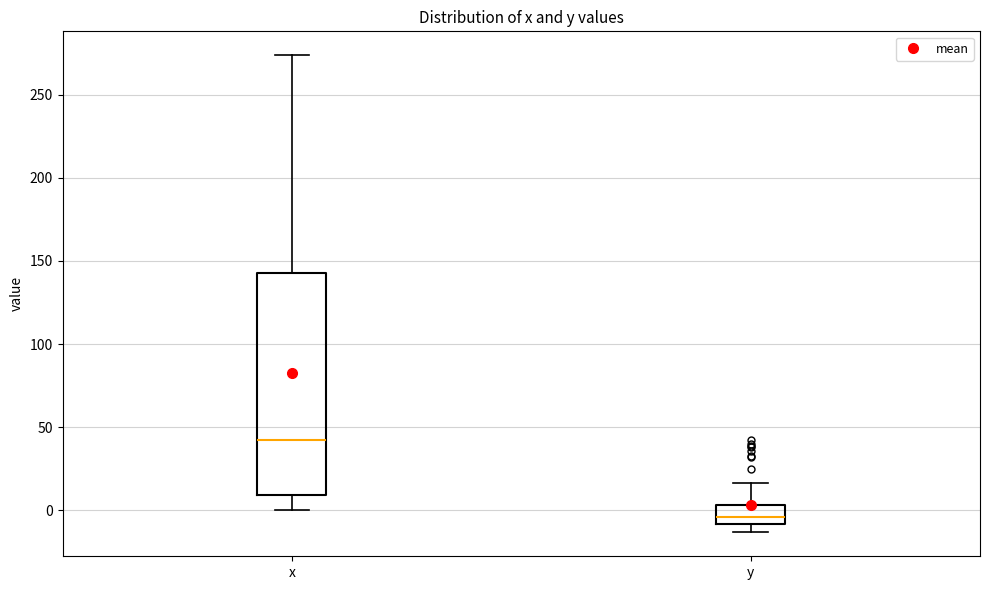

Reading left to right, transcribe this box plot: for each box, give where its median line is, the range the box spans, and where its two whiskers end, as read against the y-axis. The values are not printed on the chart, so give them approximately, as read against the axis.

x: median 40, box 10 to 145, whiskers 0 to 275
y: median -5, box -10 to 5, whiskers -15 to 15